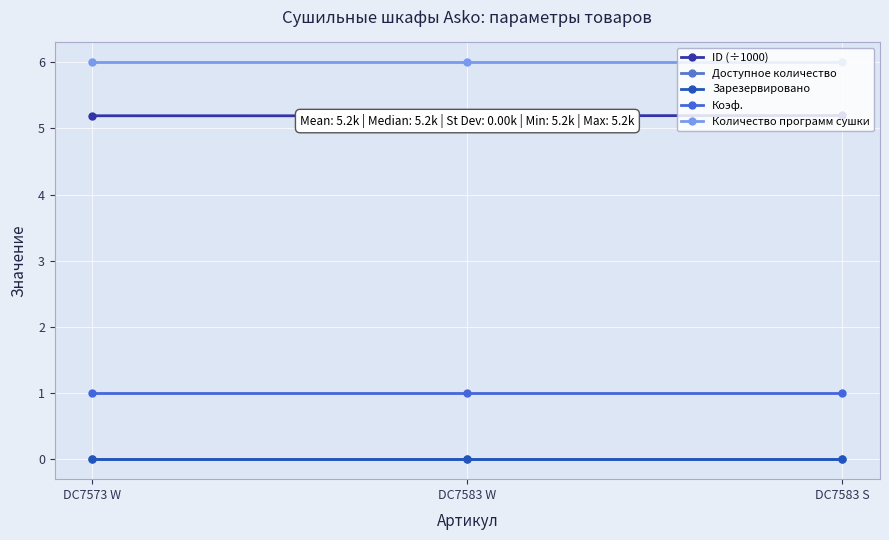

What position from the left is DC7573 W?

1